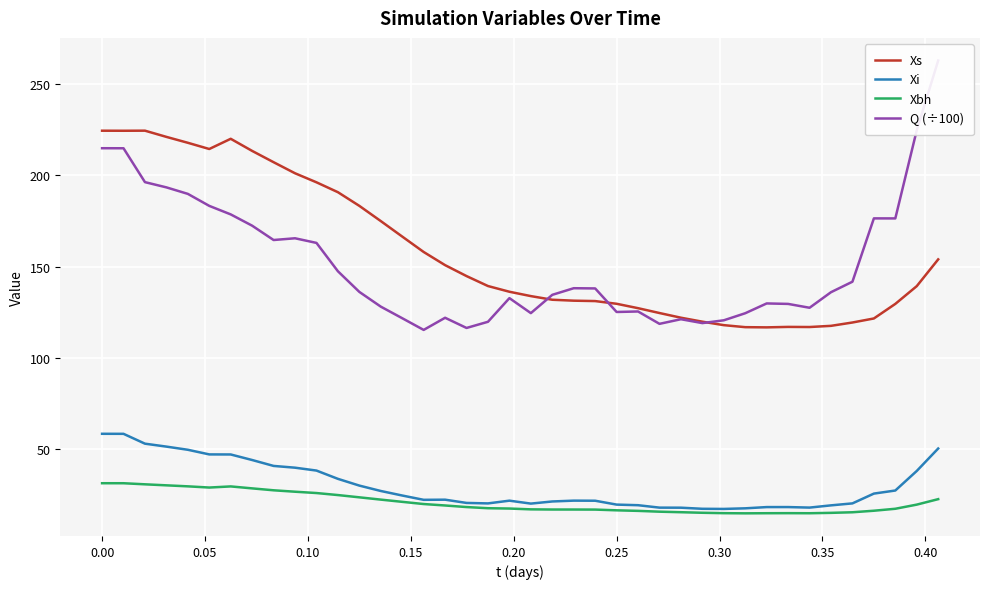

How many interior local valleys does the Xs series have?

4